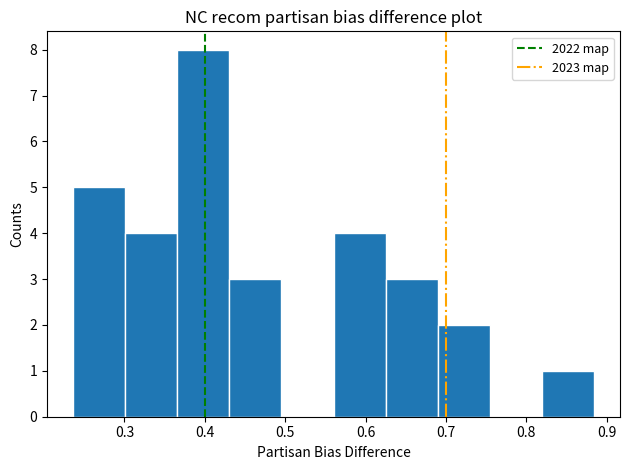

Which range on the x-axis has the tallest bar?

0.37 to 0.43